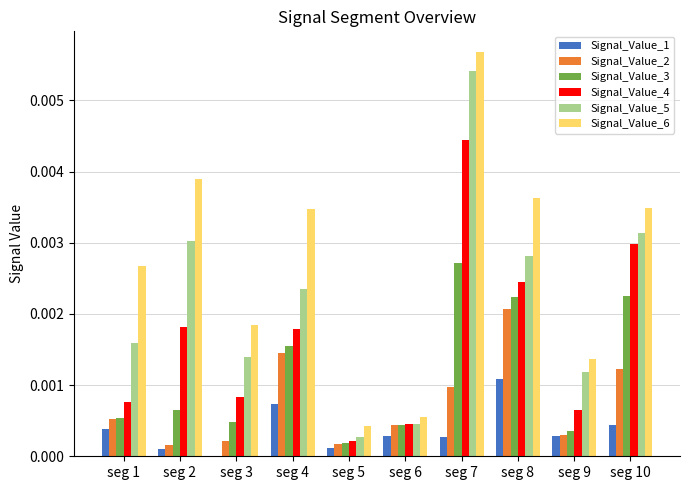

What are all the series names shown in the legend?

Signal_Value_1, Signal_Value_2, Signal_Value_3, Signal_Value_4, Signal_Value_5, Signal_Value_6